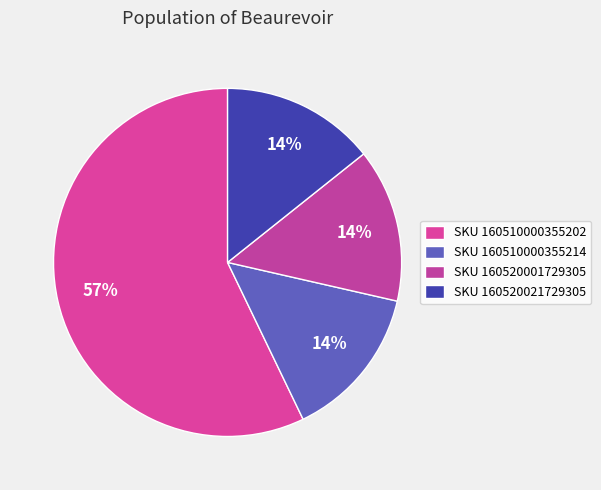

Count the number of slices in the pie.

4